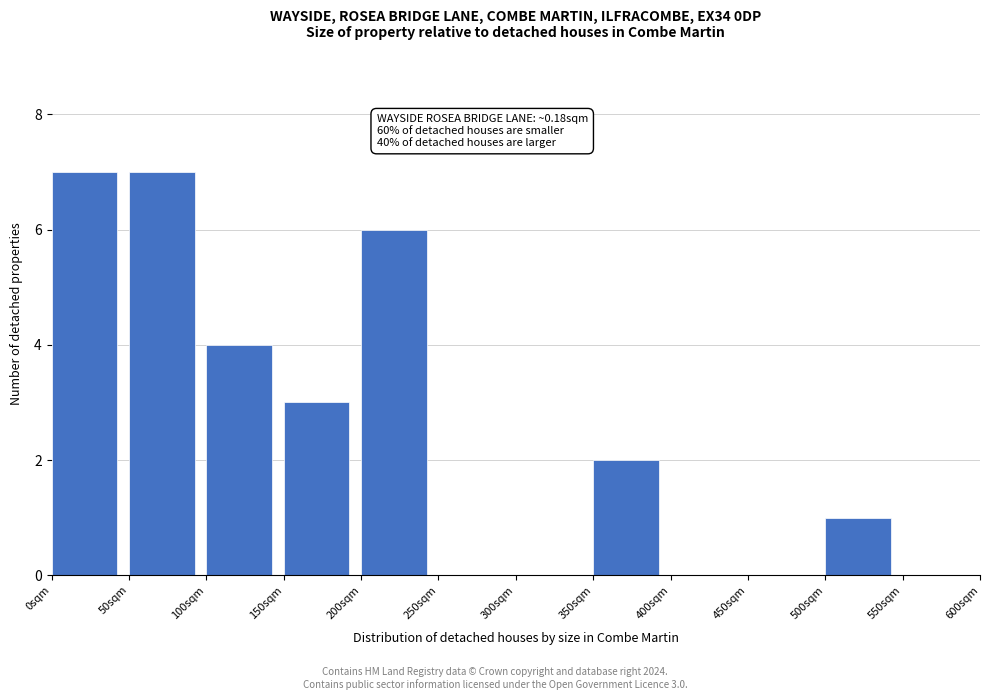

Reading right to left, extract all data points from this chart.

550sqm=0	500sqm=1	450sqm=0	400sqm=0	350sqm=2	300sqm=0	250sqm=0	200sqm=6	150sqm=3	100sqm=4	50sqm=7	0sqm=7